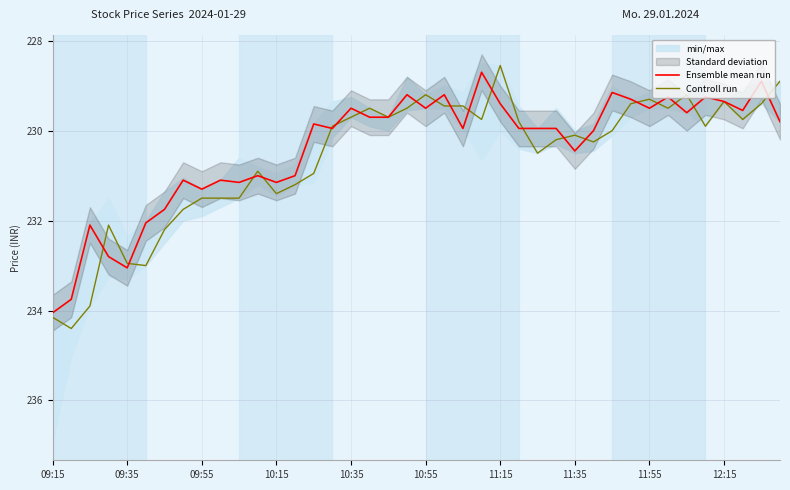

Reading left to right, transcribe all the data shown in this chart.

Ensemble mean run: 234.1	233.8	232.1	232.8	233.1	232.1	231.8	231.1	231.3	231.1	231.2	231.0	231.2	231.0	229.8	229.9	229.5	229.7	229.7	229.2	229.5	229.2	229.9	228.7	229.4	229.9	229.9	229.9	230.4	230.0	229.2	229.3	229.5	229.2	229.6	229.2	229.3	229.6	228.9	229.8
Controll run: 234.2	234.4	233.9	232.1	232.9	233.0	232.2	231.8	231.5	231.5	231.5	230.9	231.4	231.2	230.9	229.9	229.7	229.5	229.7	229.5	229.2	229.4	229.4	229.8	228.6	229.8	230.5	230.2	230.1	230.2	230.0	229.4	229.3	229.5	229.2	229.9	229.3	229.8	229.4	228.9